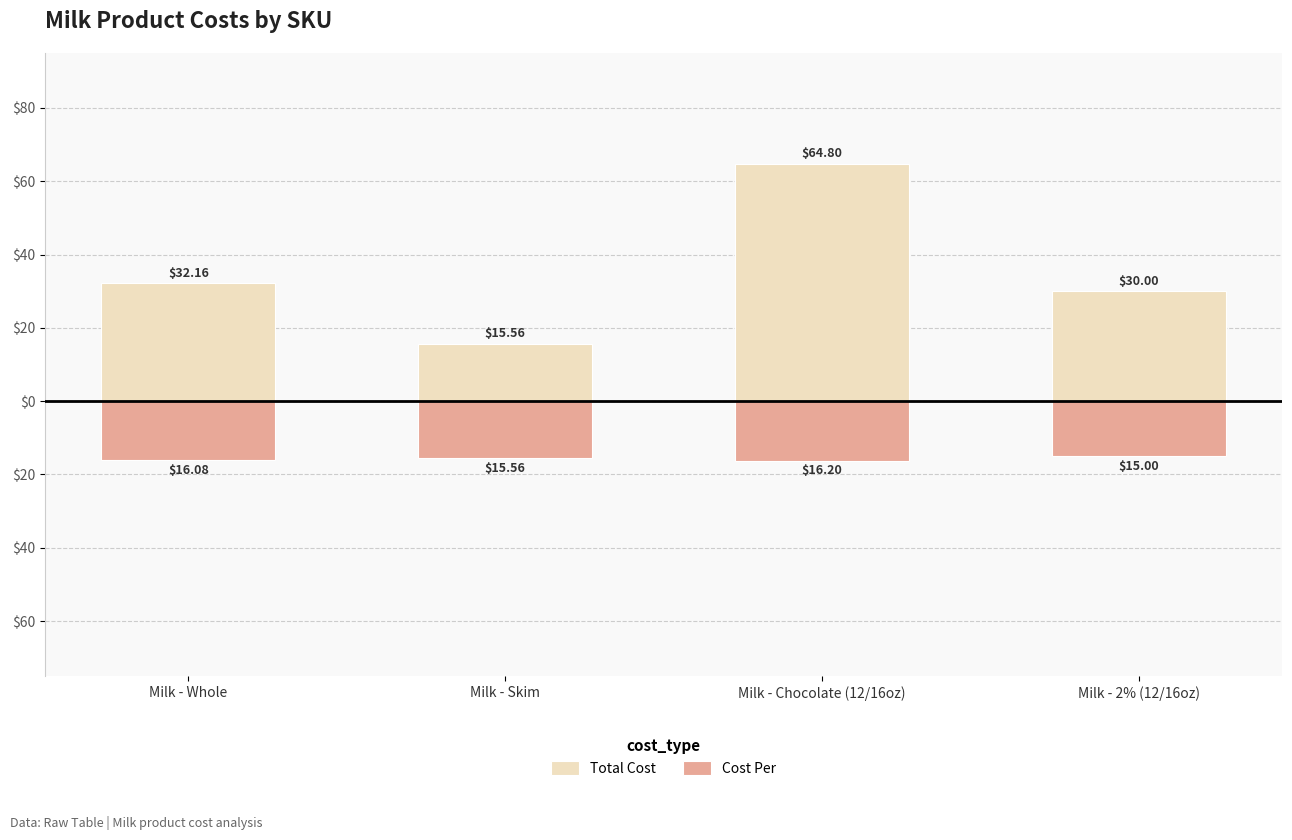

What is the total value across all series at Milk - Chocolate (12/16oz)?

48.6